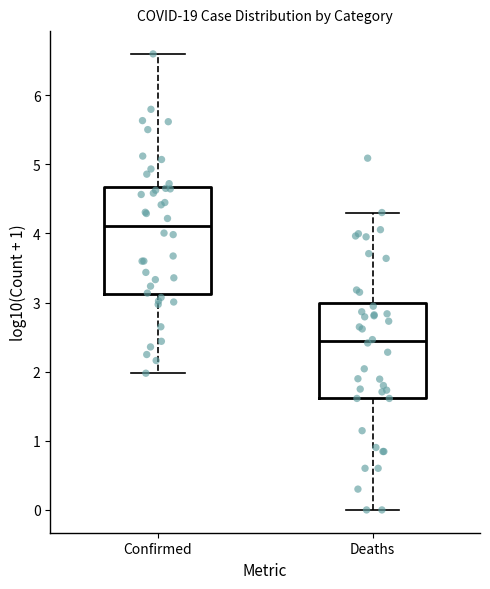

Where is the lower edge of the box for Deaths on the y-axis? The values are not printed on the chart, so give them approximately, as read against the axis.

1.6